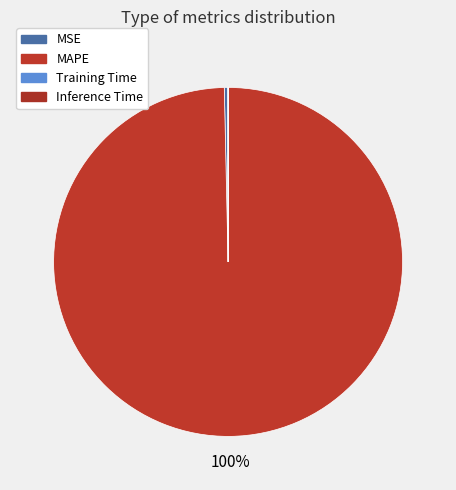

Rank the categories by value from highest to lowest.

MAPE, MSE, Training Time, Inference Time